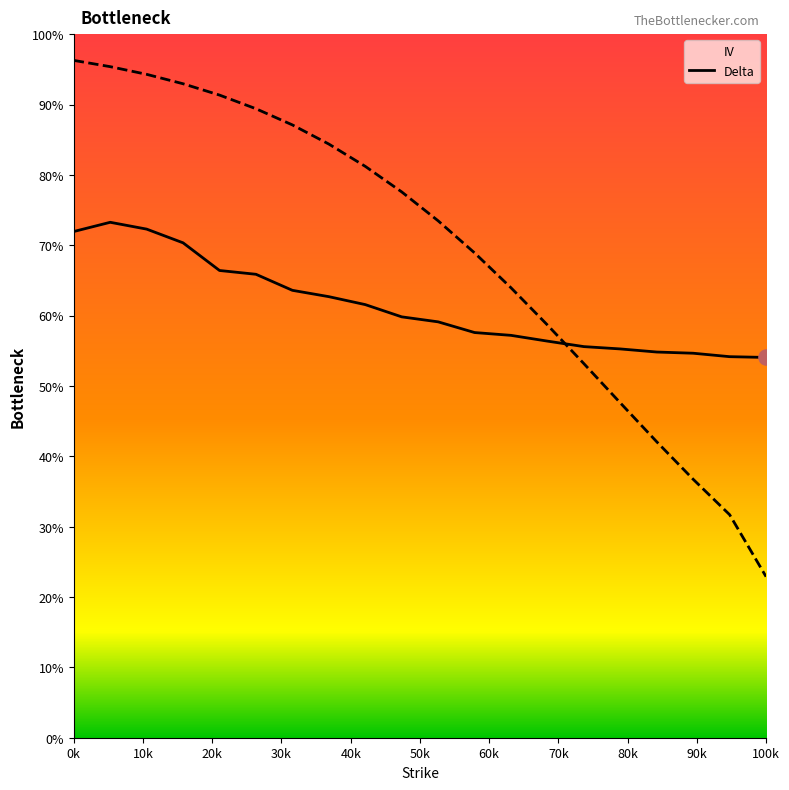

Which series reaches the minimum Y coordinate?

delta